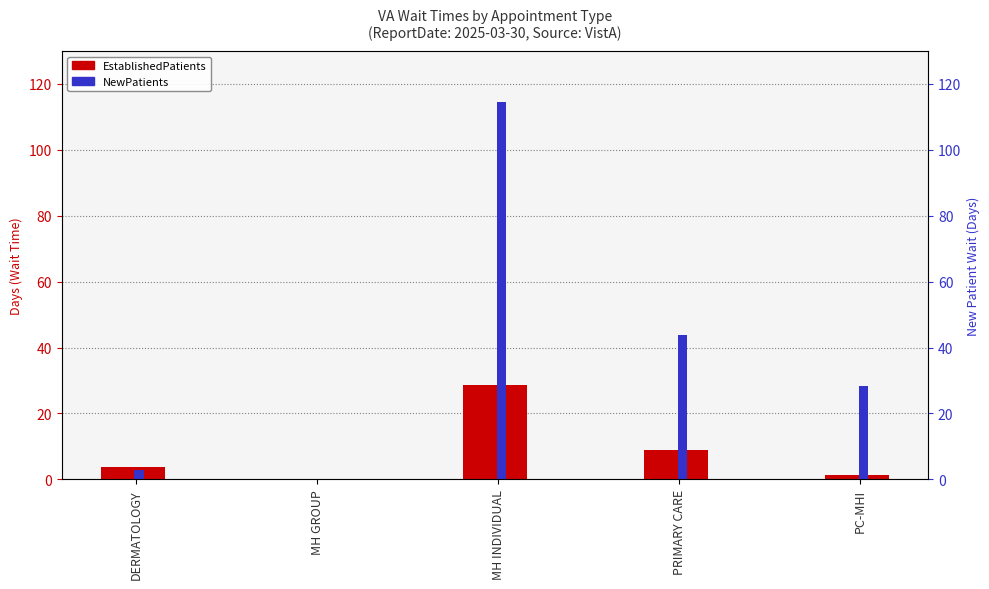

The NewPatients series shows 173.7 at MH INDIVIDUAL. True or false?

False